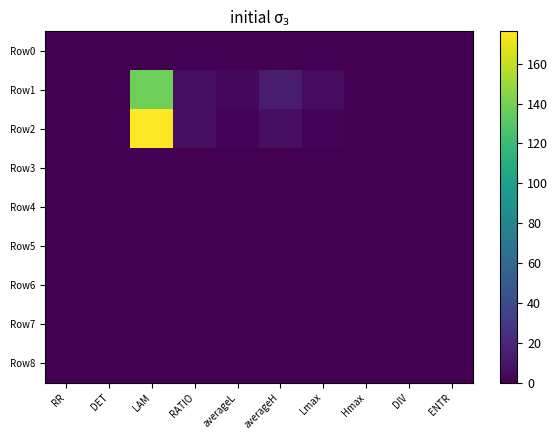

Count the number of data series in this chart.

9